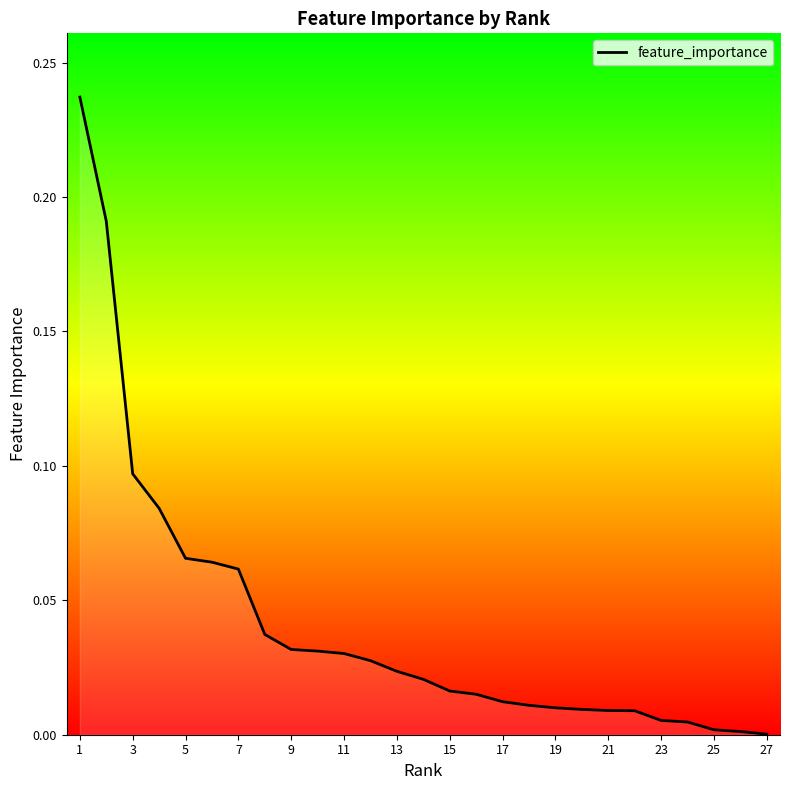

How many lines are shown in the chart?

1